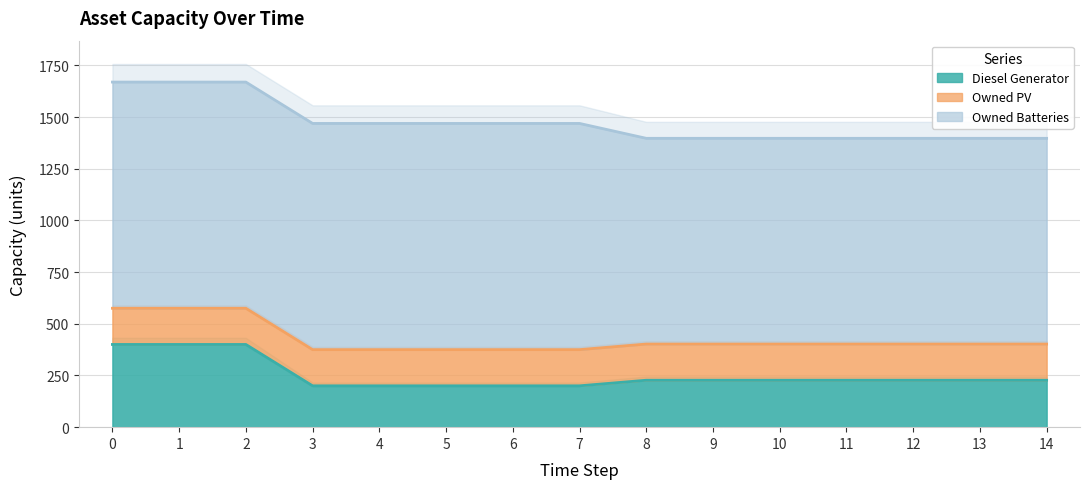

True or false: Diesel Generator and Owned Batteries cross at least once.

False